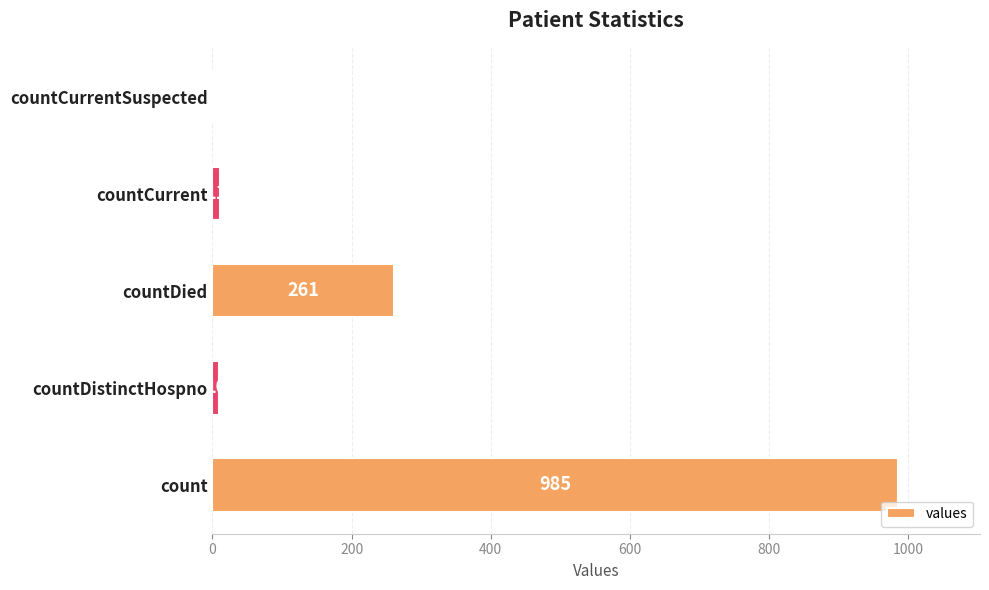

The value at count is 377. True or false?

False